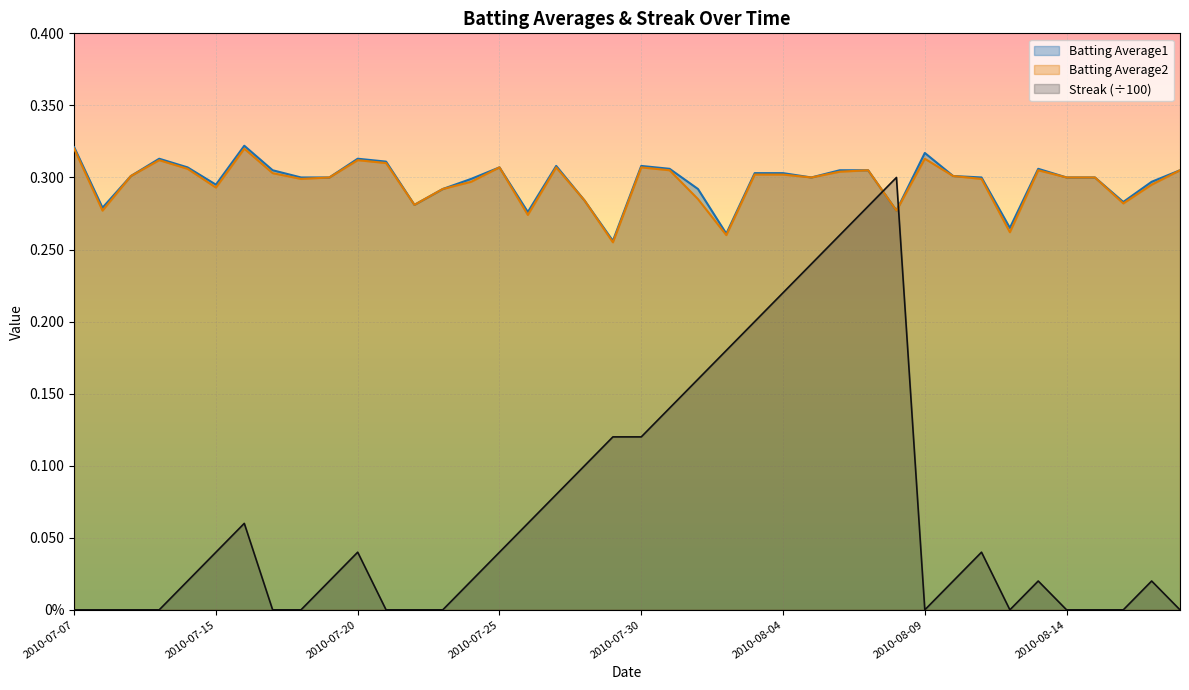

What is the average value of the Batting Average1 series?

0.3